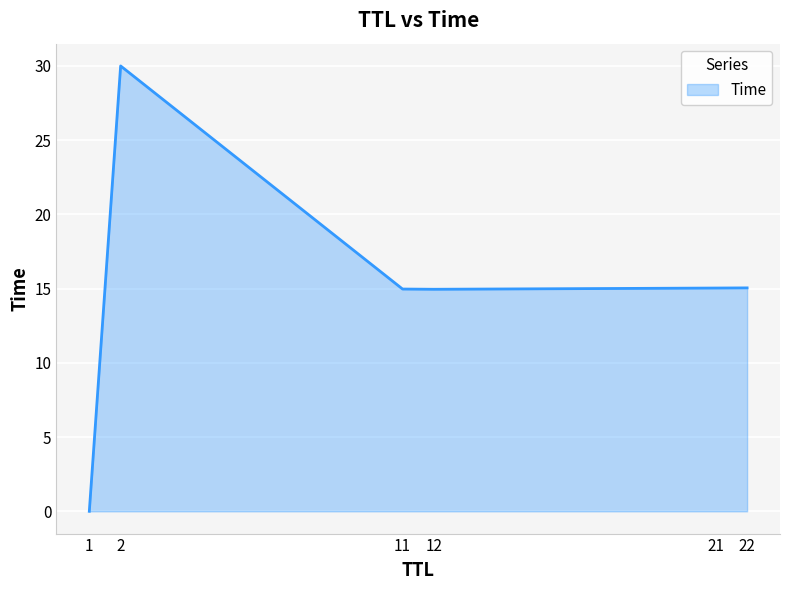

Is it true that the value at 12 is 15.0?

True